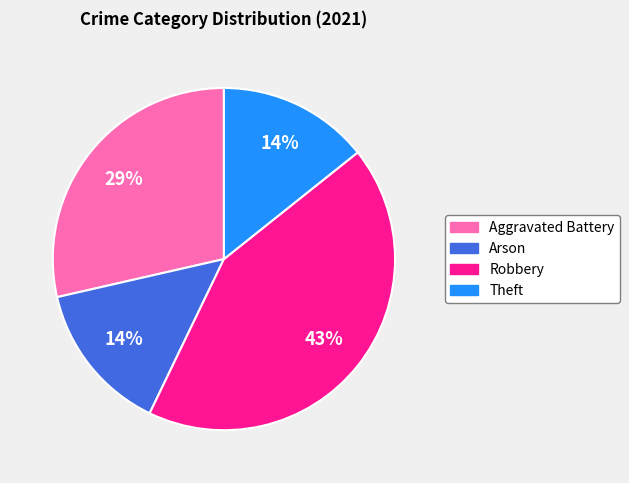

True or false: Arson accounts for 14% of the total.

True